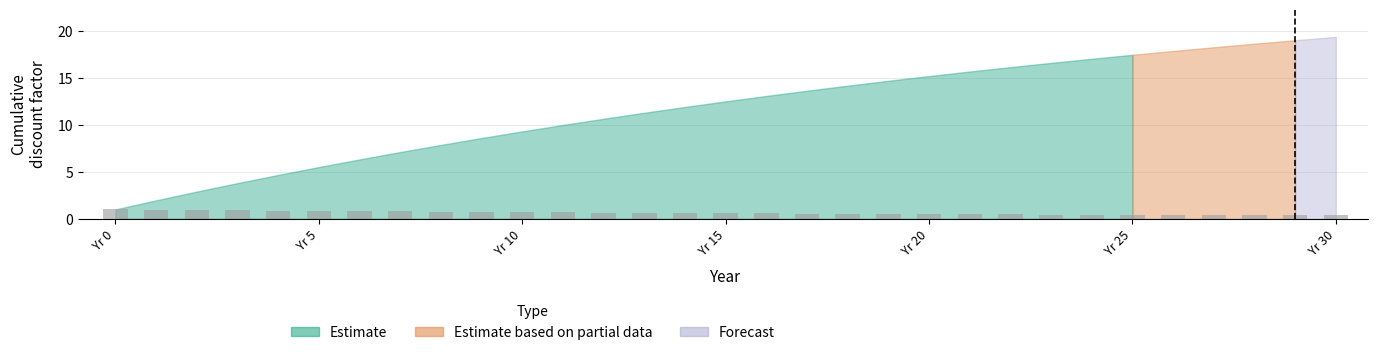

Count the number of categories in the chart.

31